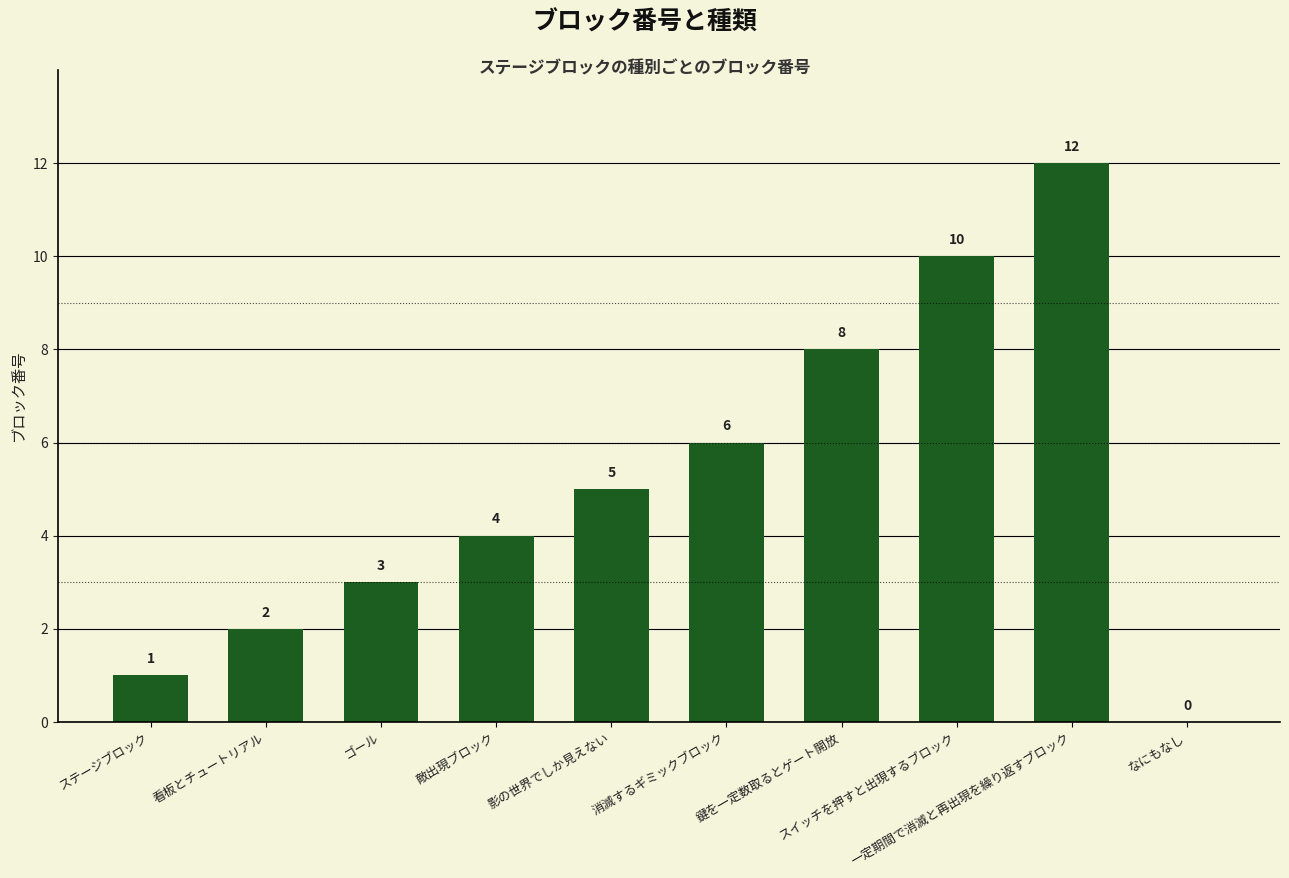

How many data points does each series have?

10